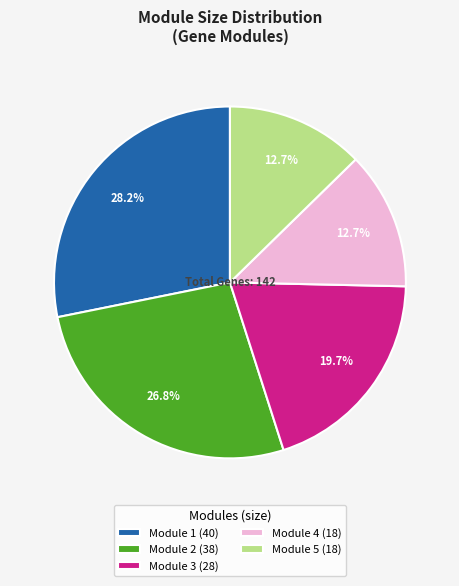

To the nearest percent, what is the combined percentage of Module 3 and Module 4?

32%